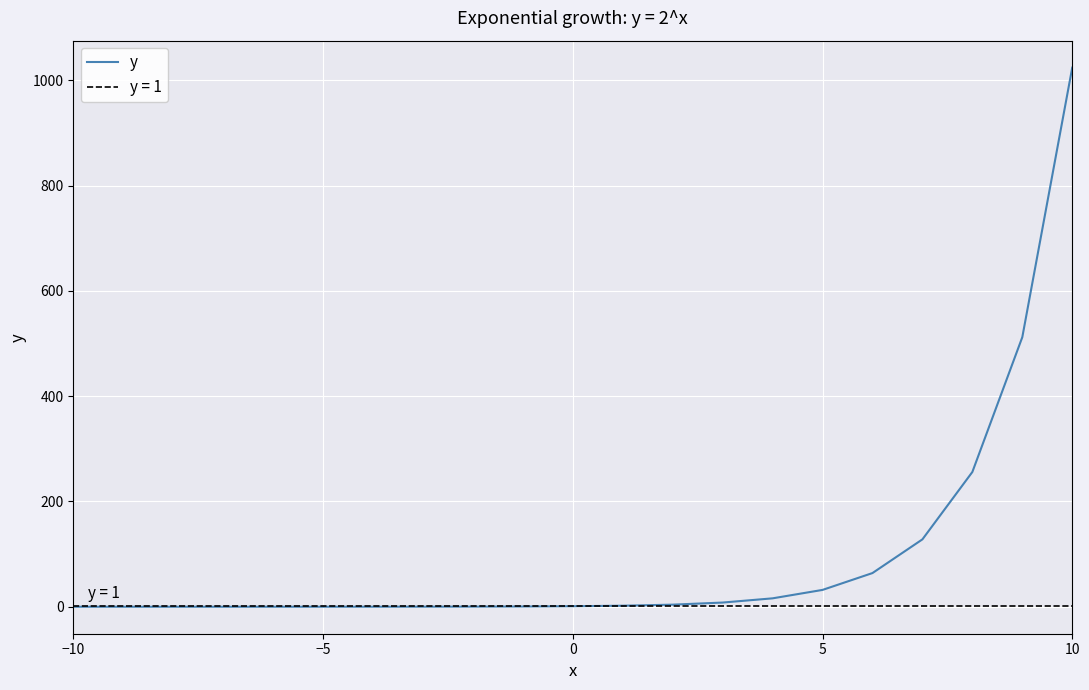

Does the chart display data point markers on the line(s)?

No